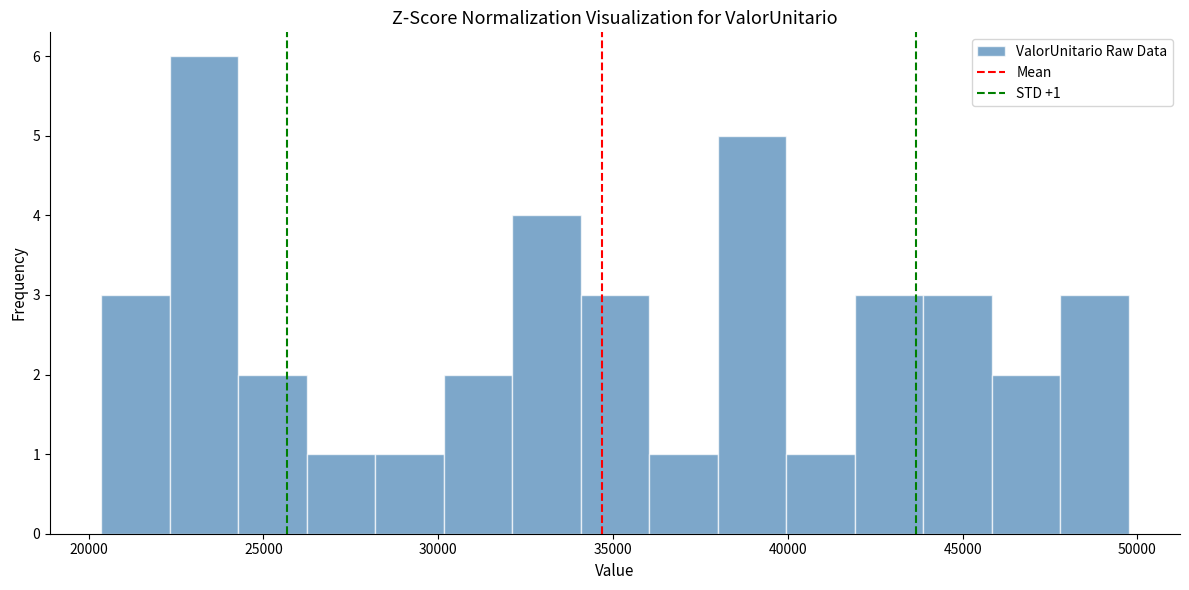

Around what value on the x-axis is the tallest bar? Give the approximate position of its centre, as read against the axis.

23500